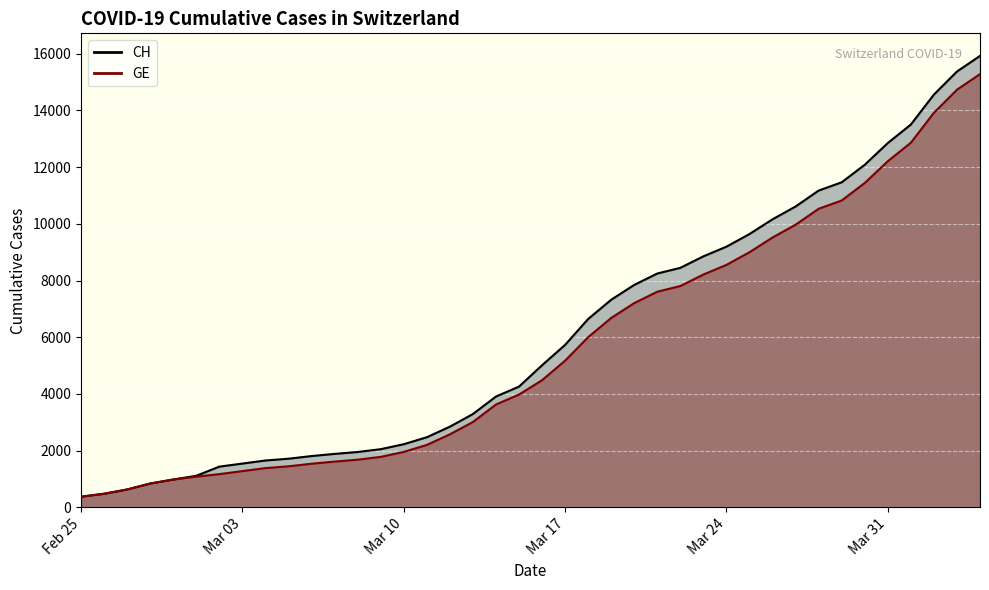

Does the chart display data point markers on the line(s)?

No